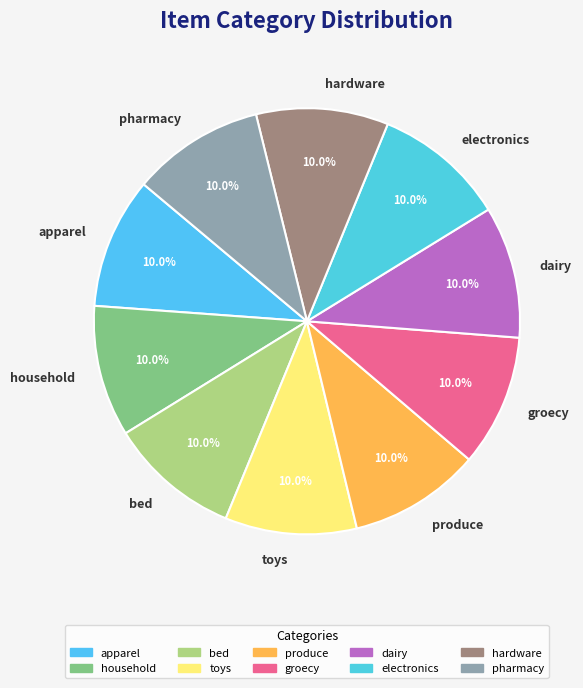

To the nearest percent, what is the average slice percentage?

10%